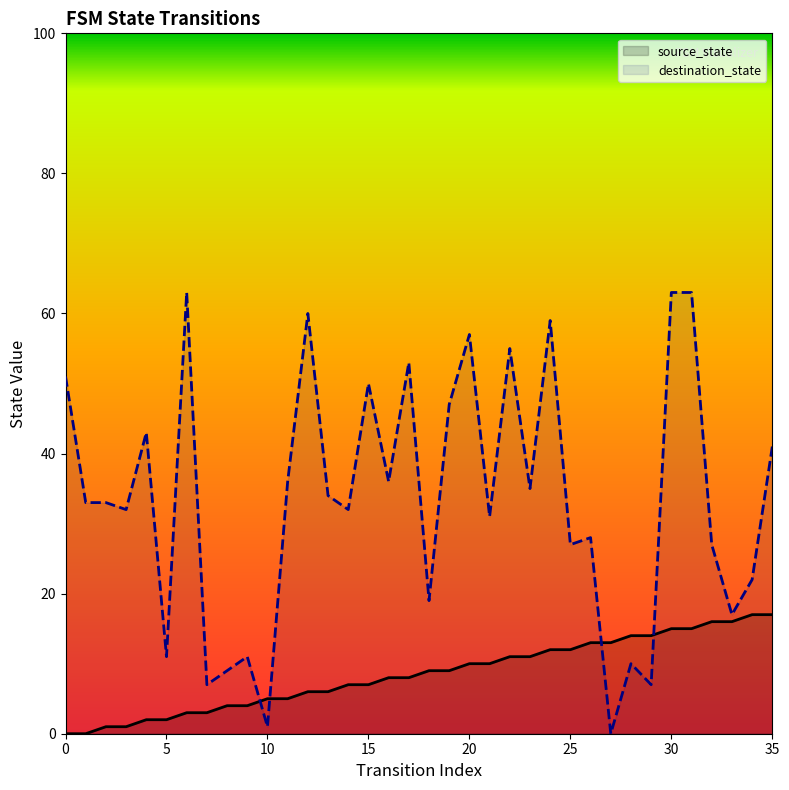

True or false: source_state and destination_state cross at least once.

True